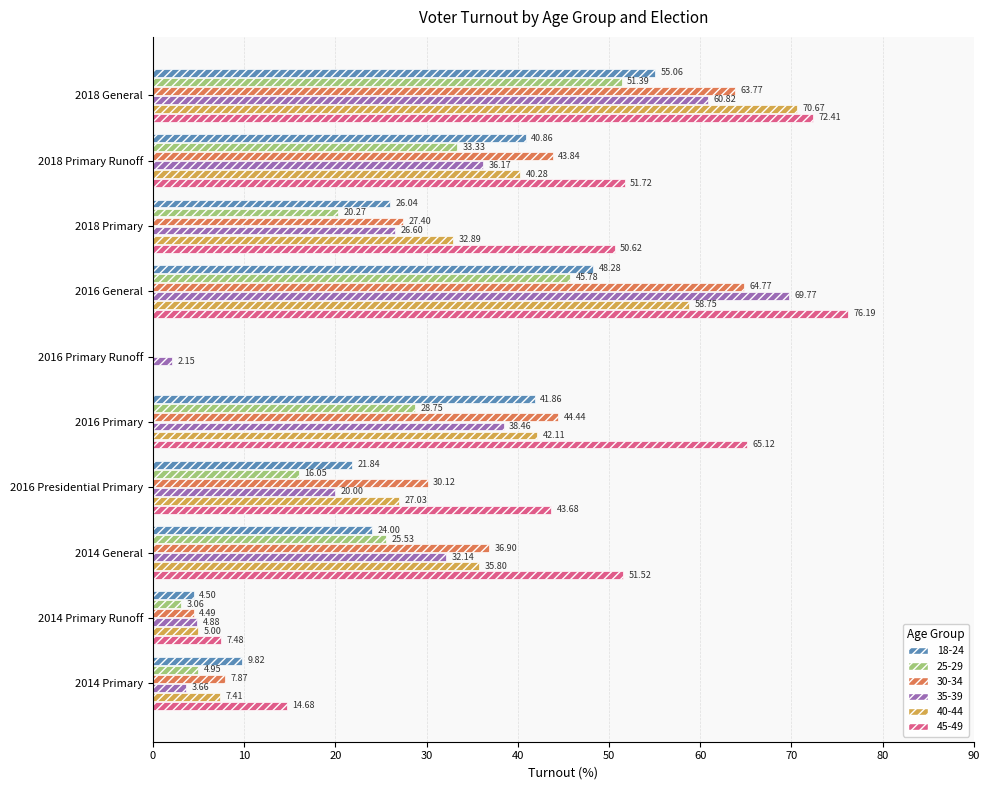

Is the value of 30-34 at 2018 Primary Runoff greater than the value of 18-24 at 2018 Primary?

Yes